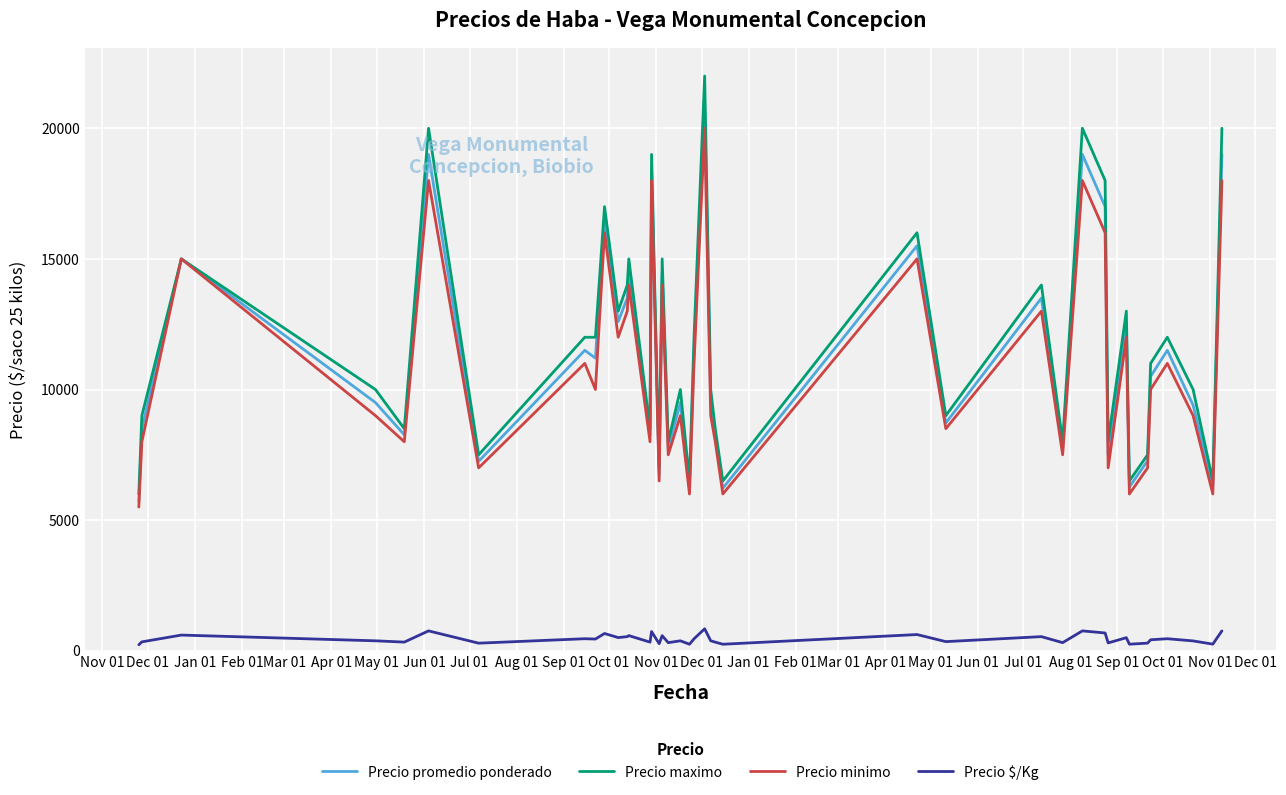

What is the maximum value shown in the chart?

22000